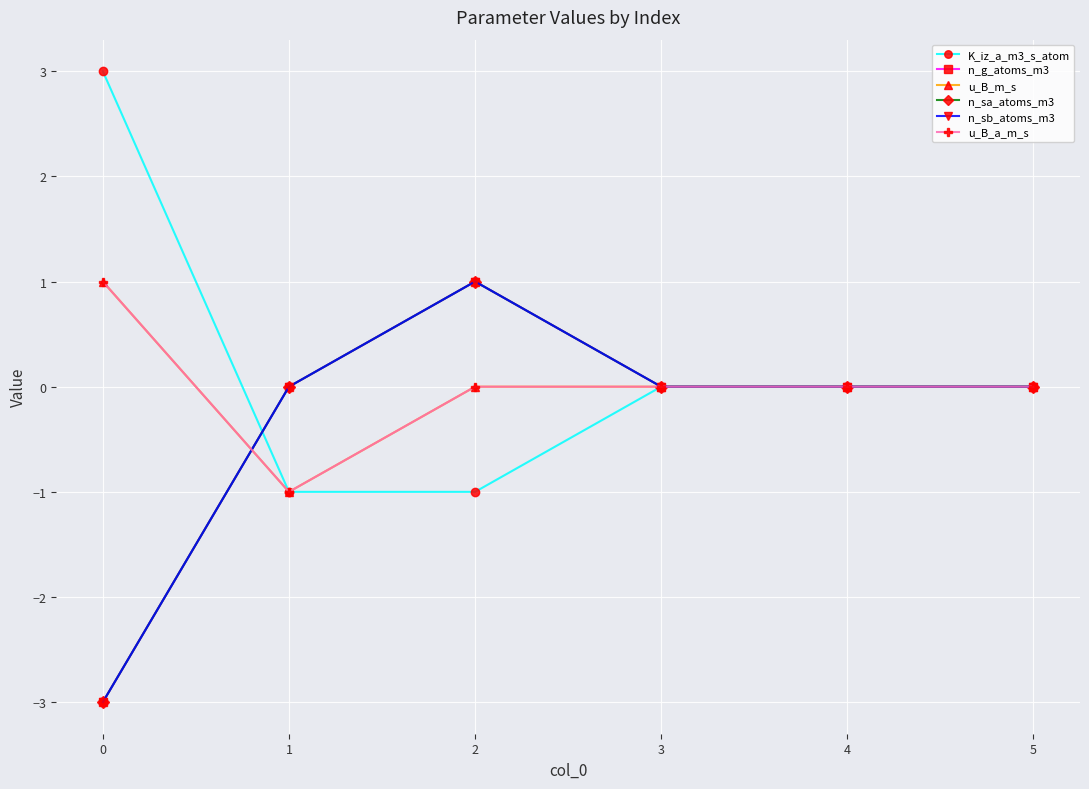

Is this an area chart (filled region under the line)?

No